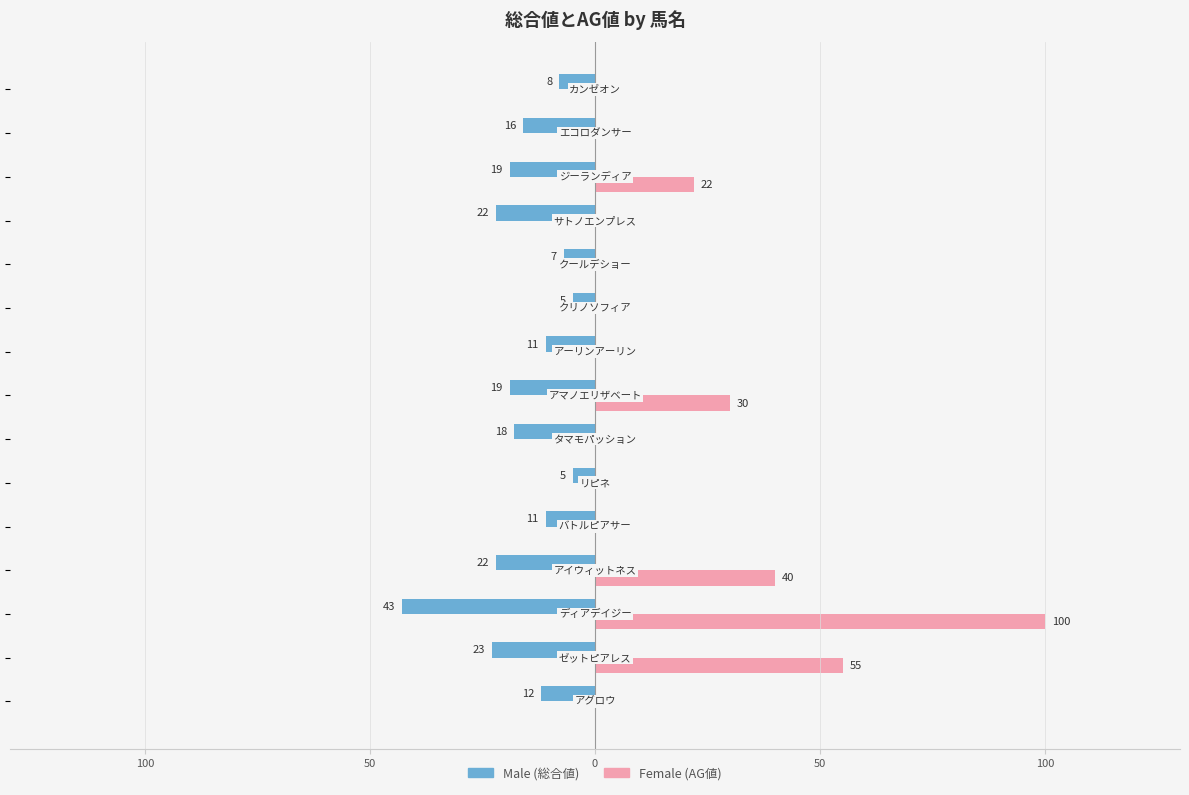

How many data points does each series have?

15